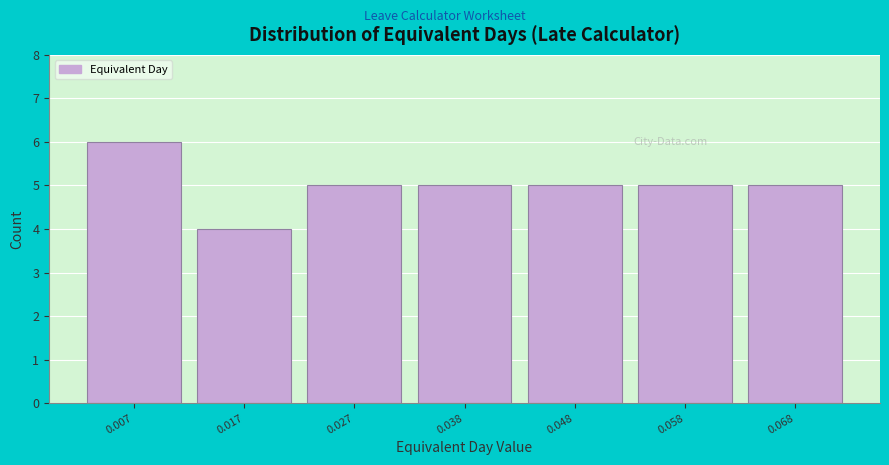

What is the height of the bar covering 0.042 to 0.052 on the x-axis? Neither the bar edges nor the heights are printed on the chart, so give them approximately, as read against the axes.

5